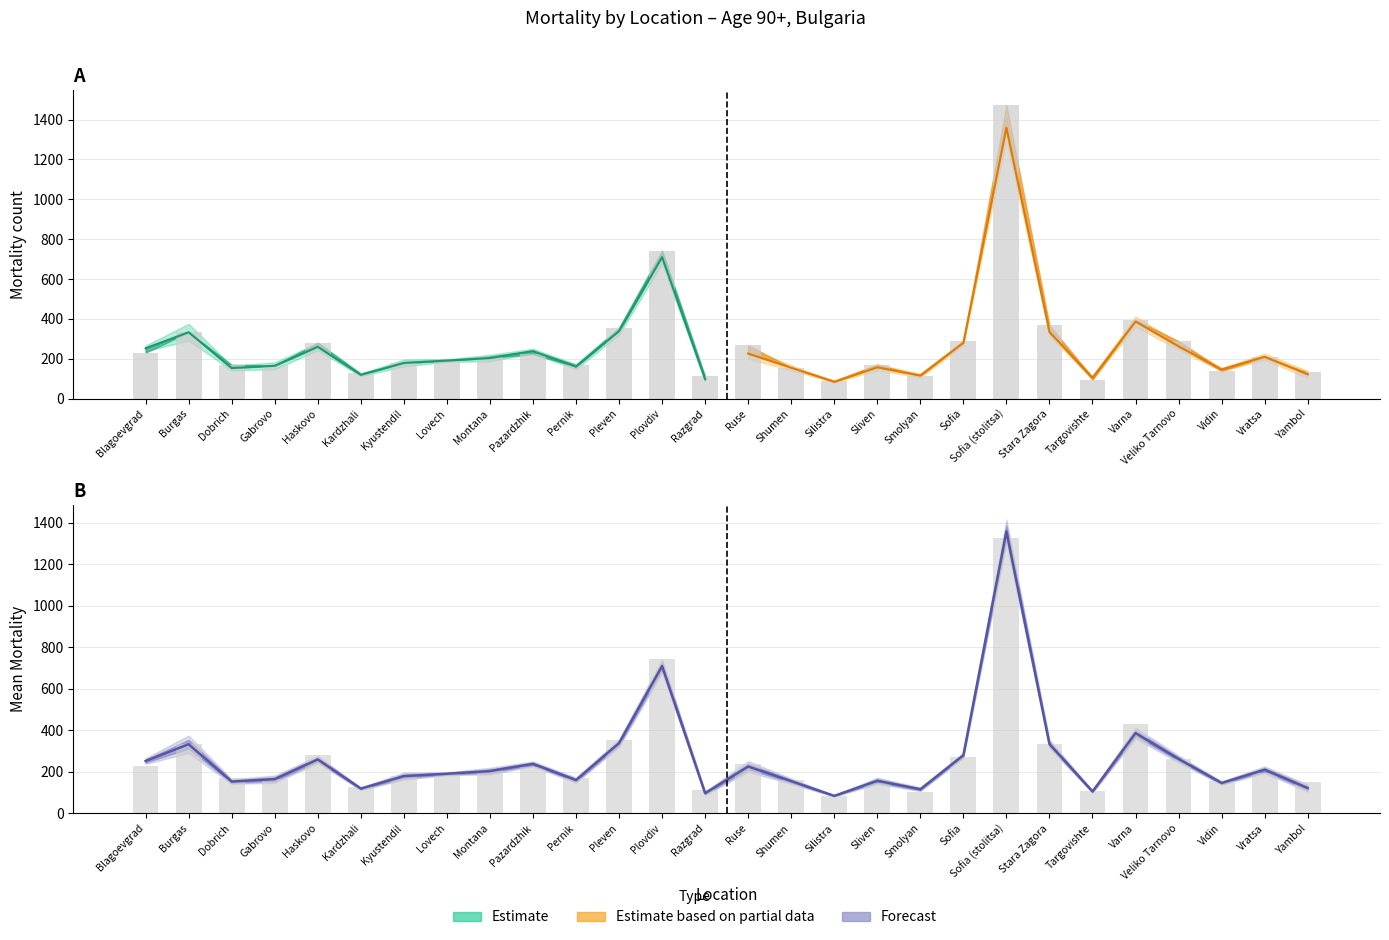

Which category has the highest value in the 2019 series?

Sofia (stolitsa)